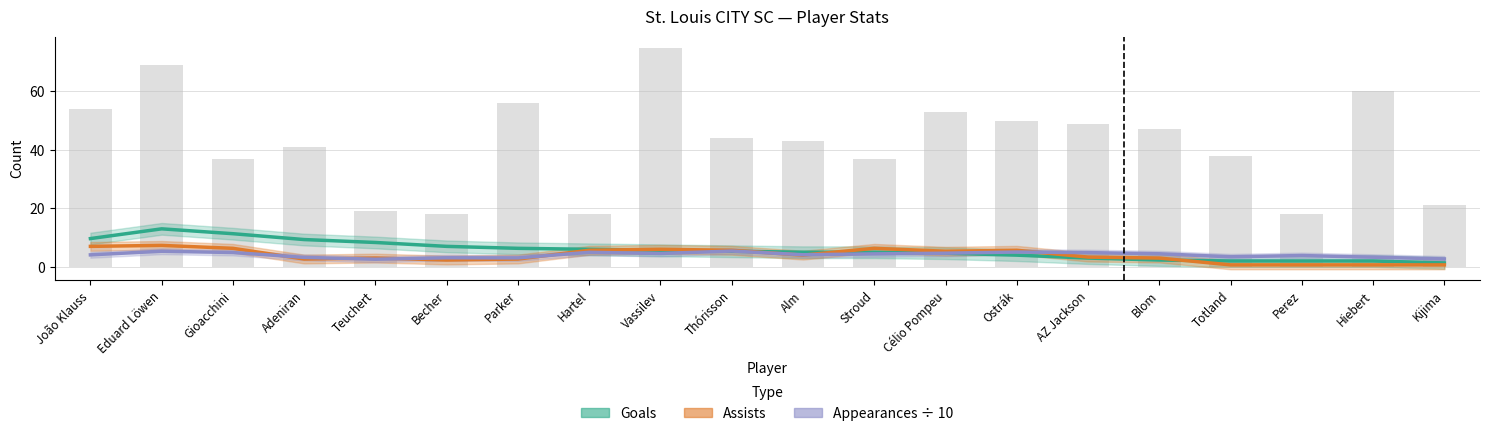

Are the bars grouped side by side (vs. stacked)?

Yes